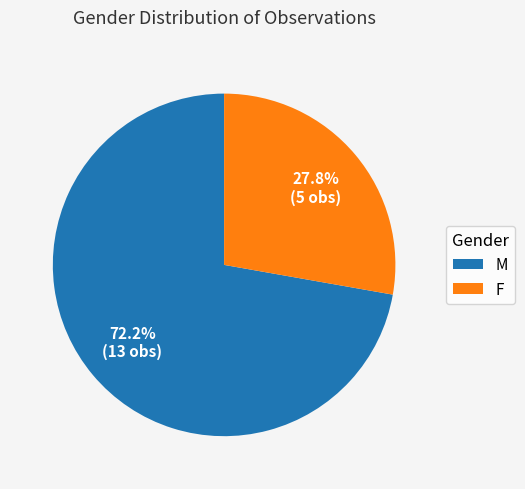

To the nearest percent, what is the difference between the M and F slice percentages?

44%